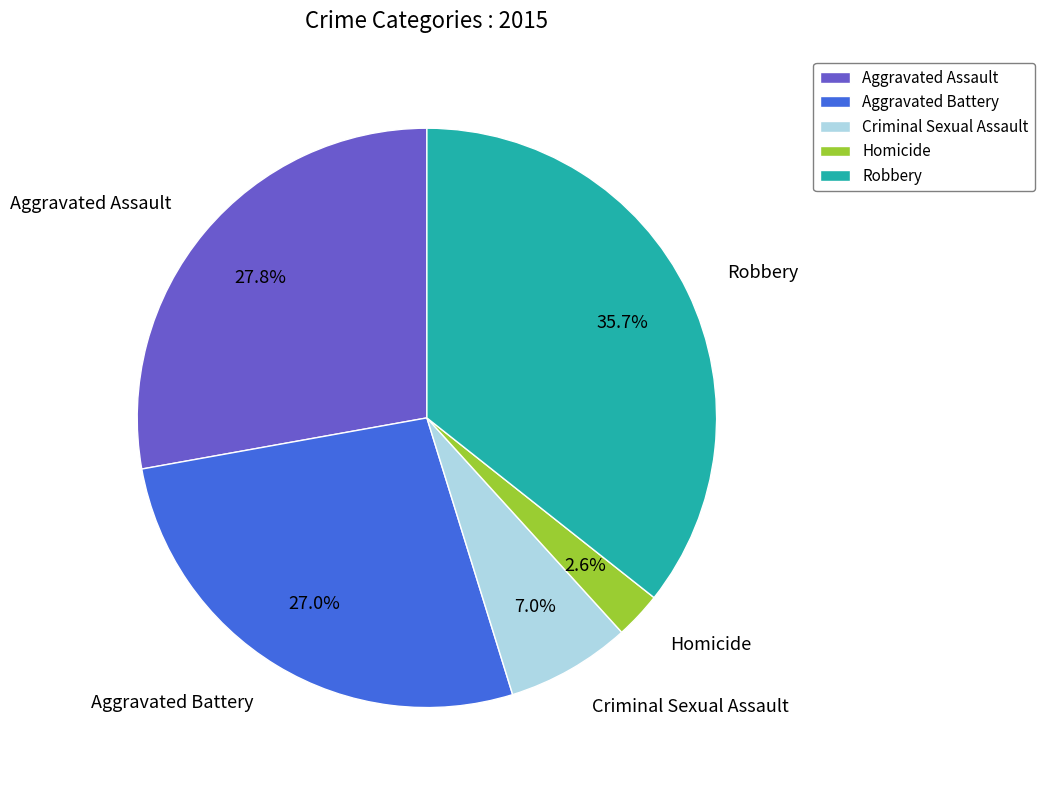

True or false: Aggravated Battery accounts for 19% of the total.

False